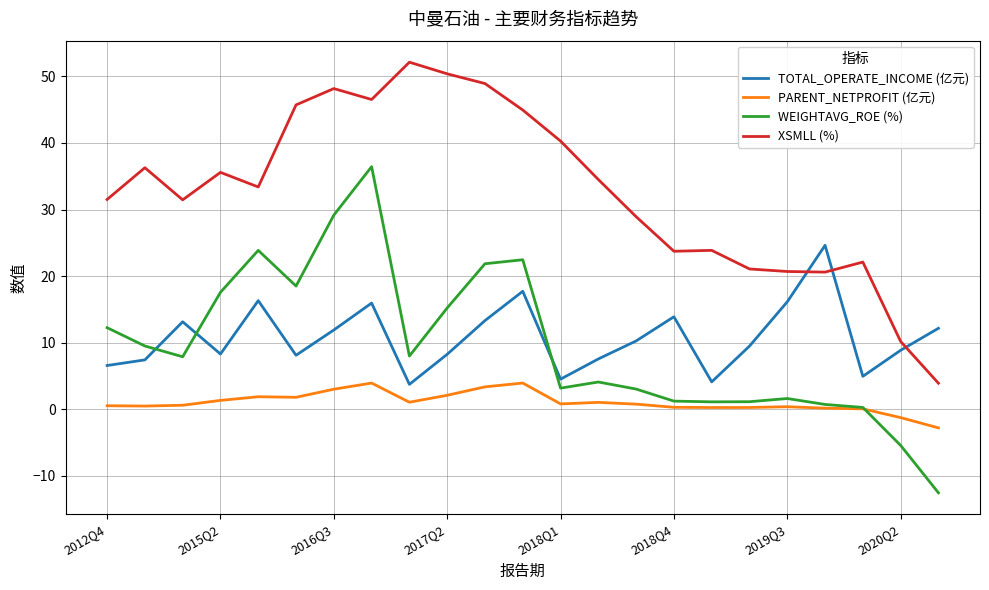

True or false: TOTAL_OPERATE_INCOME (亿元) and PARENT_NETPROFIT (亿元) intersect in this chart.

False